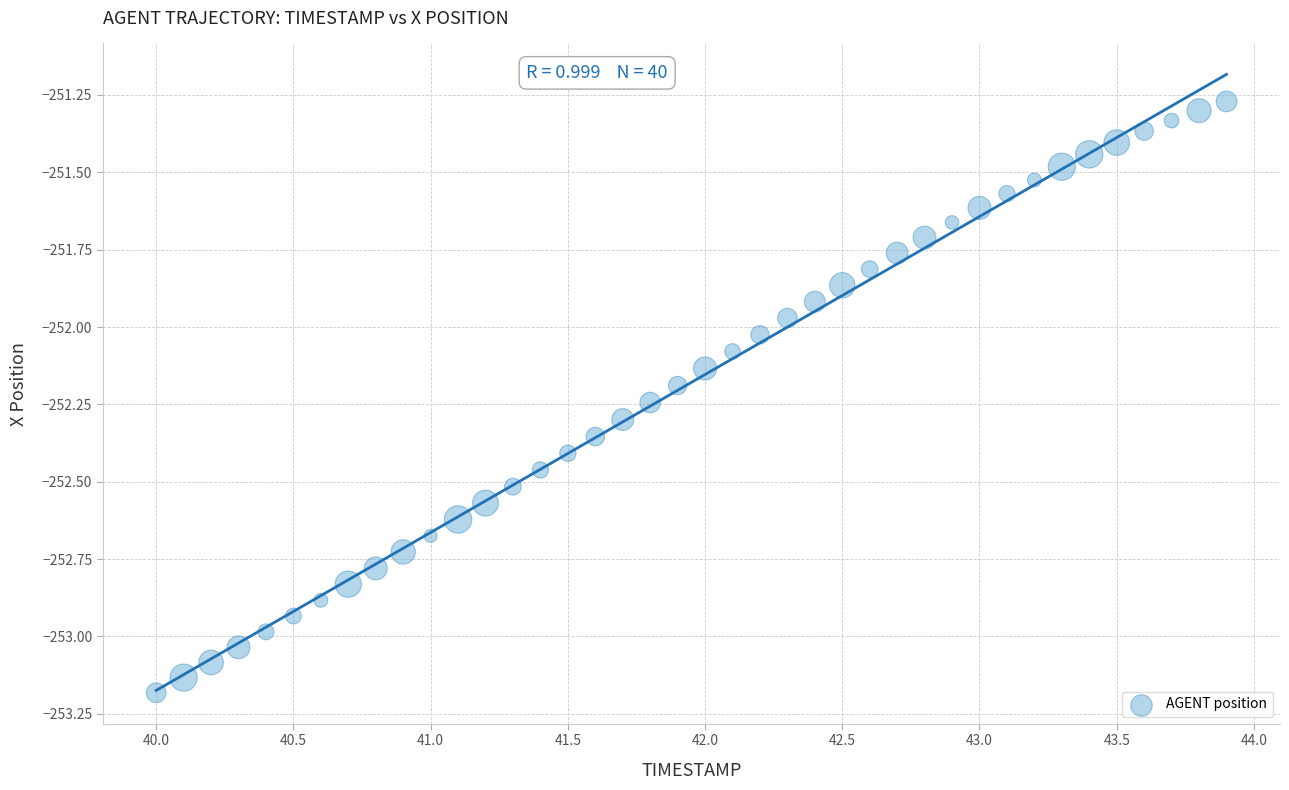

What is the range of Y values (max minus min)?

1.9